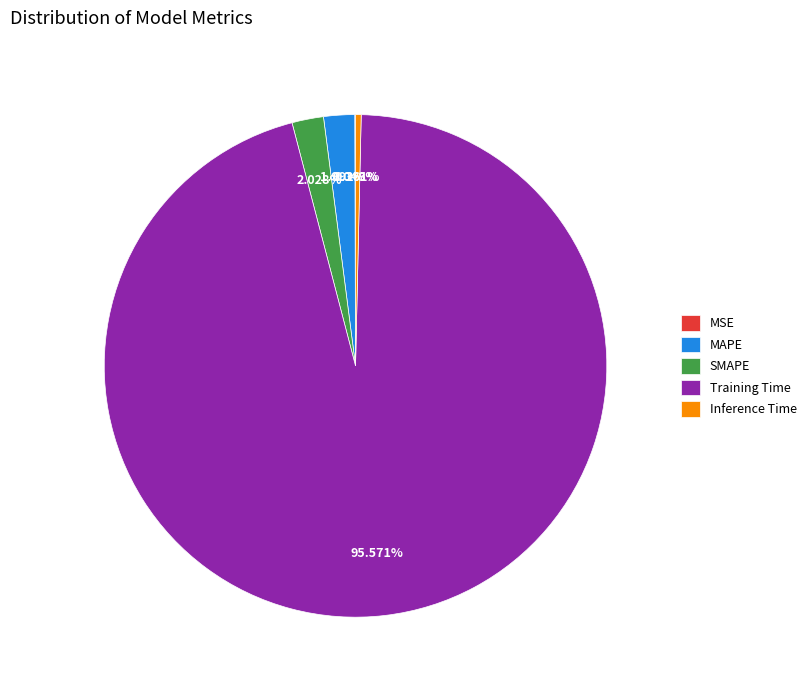

To the nearest percent, what percentage of the pie is Training Time?

96%